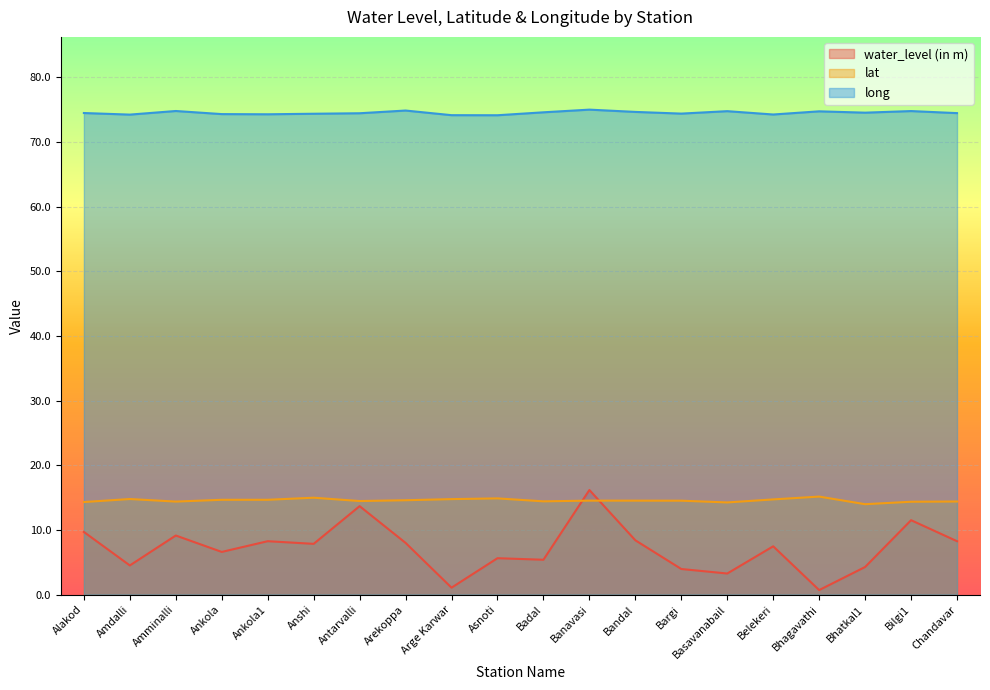

How many series are shown in this chart?

3